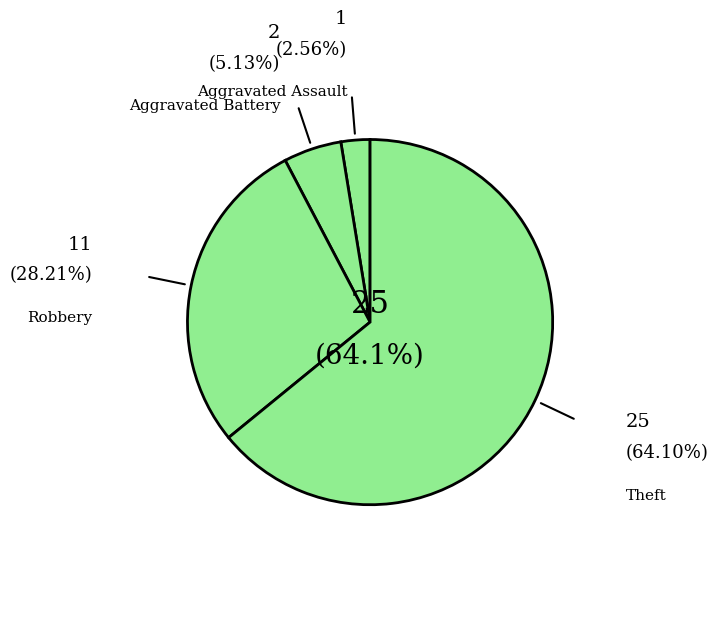

Is there any slice that represents more than half of the pie?

Yes